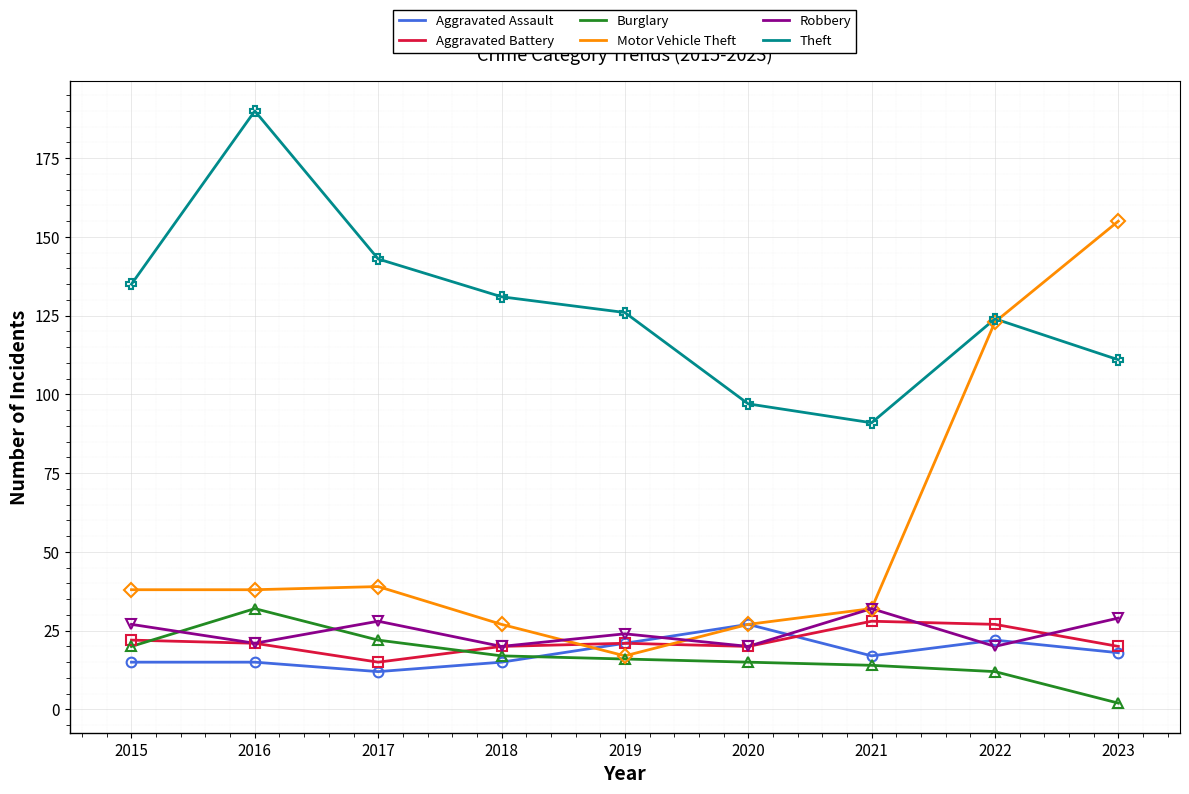

Reading left to right, list all the values displayed in this chart.

Aggravated Assault: 2015=15	2016=15	2017=12	2018=15	2019=21	2020=27	2021=17	2022=22	2023=18
Aggravated Battery: 2015=22	2016=21	2017=15	2018=20	2019=21	2020=20	2021=28	2022=27	2023=20
Burglary: 2015=20	2016=32	2017=22	2018=17	2019=16	2020=15	2021=14	2022=12	2023=2
Motor Vehicle Theft: 2015=38	2016=38	2017=39	2018=27	2019=17	2020=27	2021=32	2022=123	2023=155
Robbery: 2015=27	2016=21	2017=28	2018=20	2019=24	2020=20	2021=32	2022=20	2023=29
Theft: 2015=135	2016=190	2017=143	2018=131	2019=126	2020=97	2021=91	2022=124	2023=111